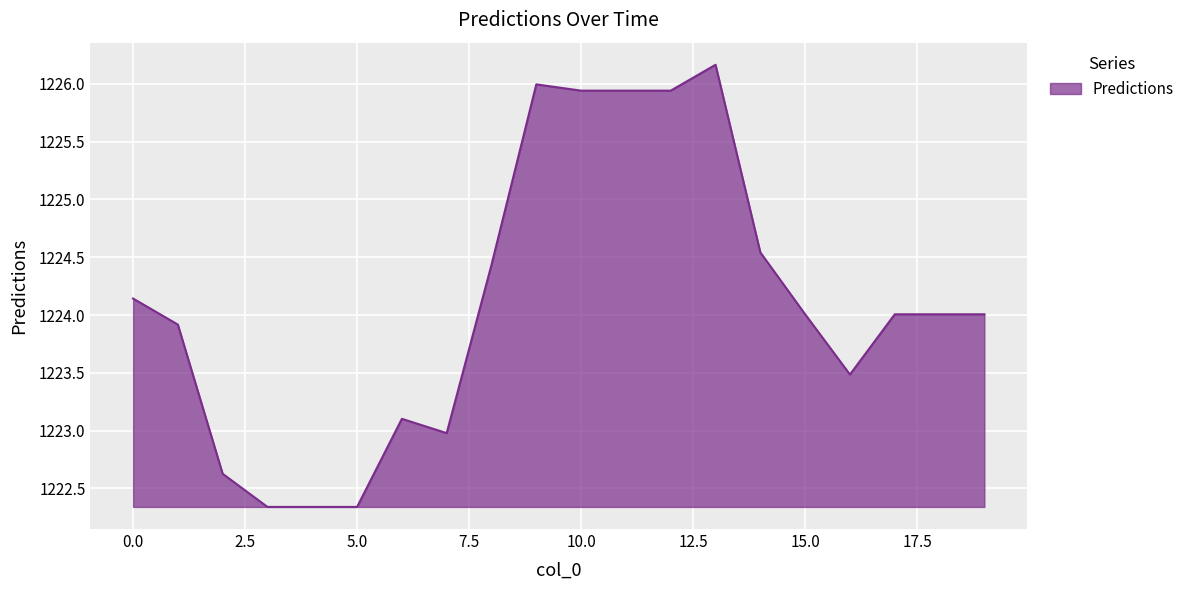

What is the difference between the maximum and minimum values?

3.8